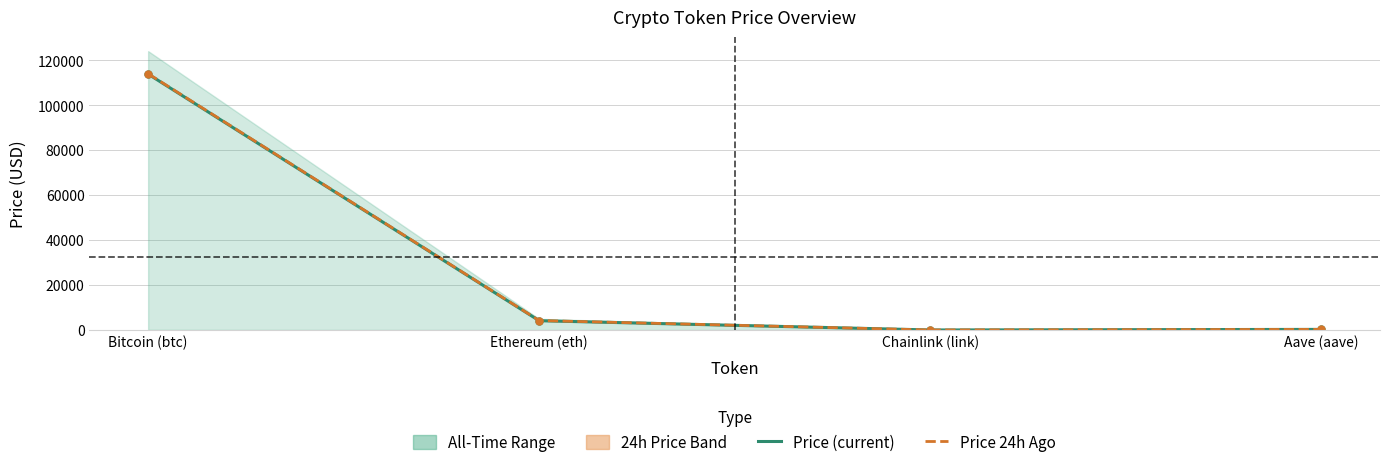

Does the chart display data point markers on the line(s)?

Yes